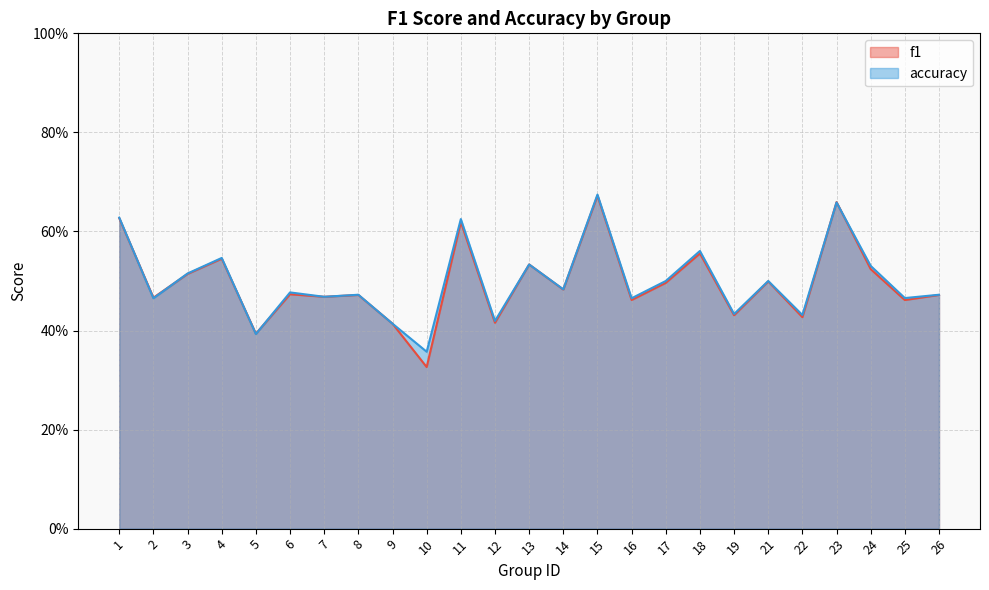

What is the difference between the maximum and second lowest values in the f1 series?

0.3